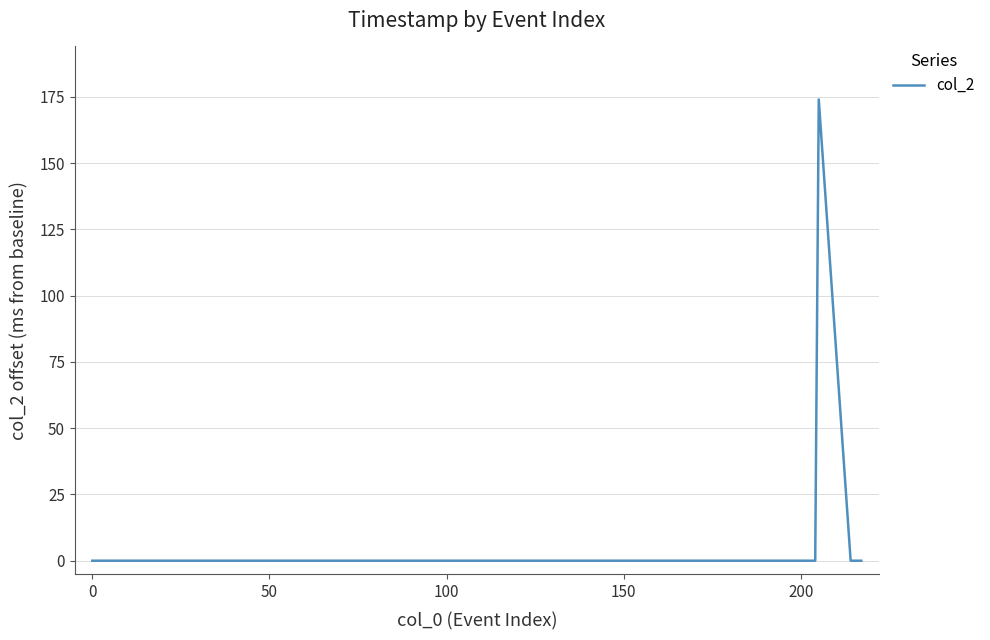

What is the difference between the maximum and minimum values?

174